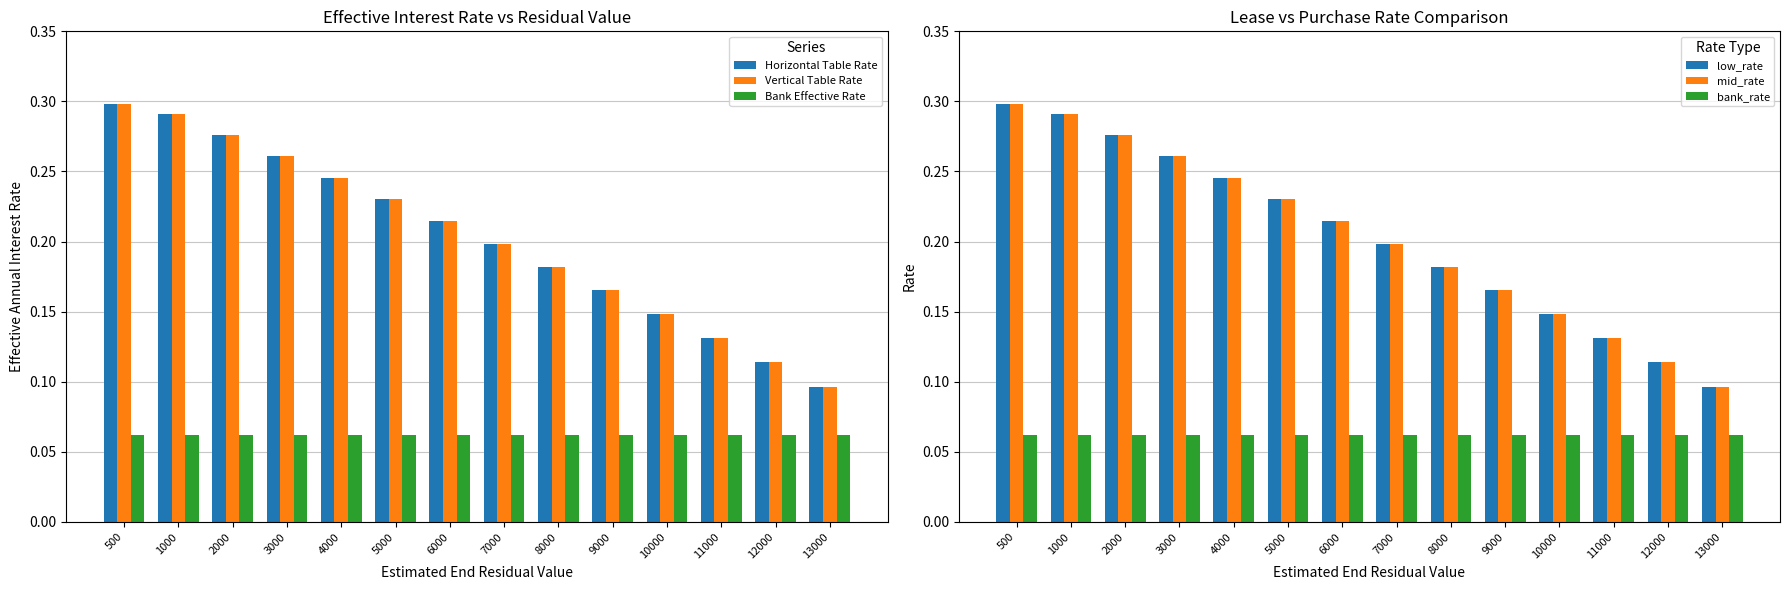

How many groups of bars are there?

14